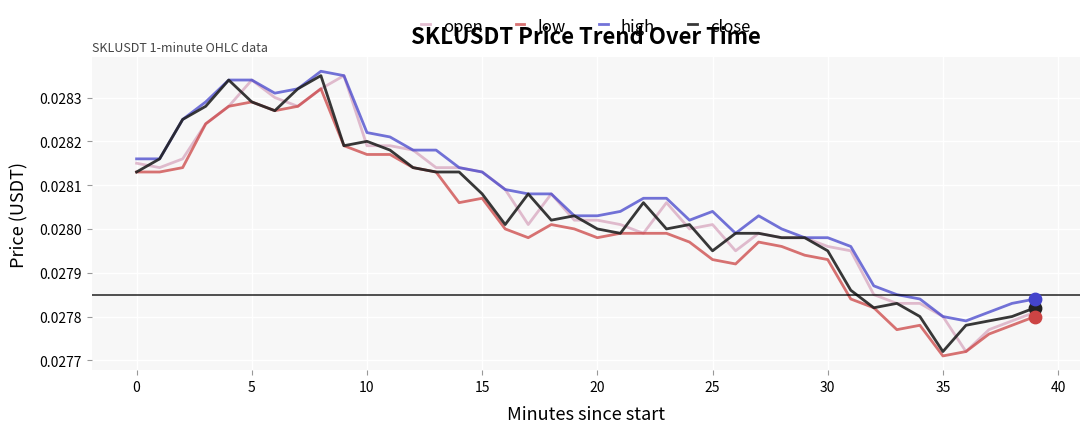

True or false: low and high intersect in this chart.

False